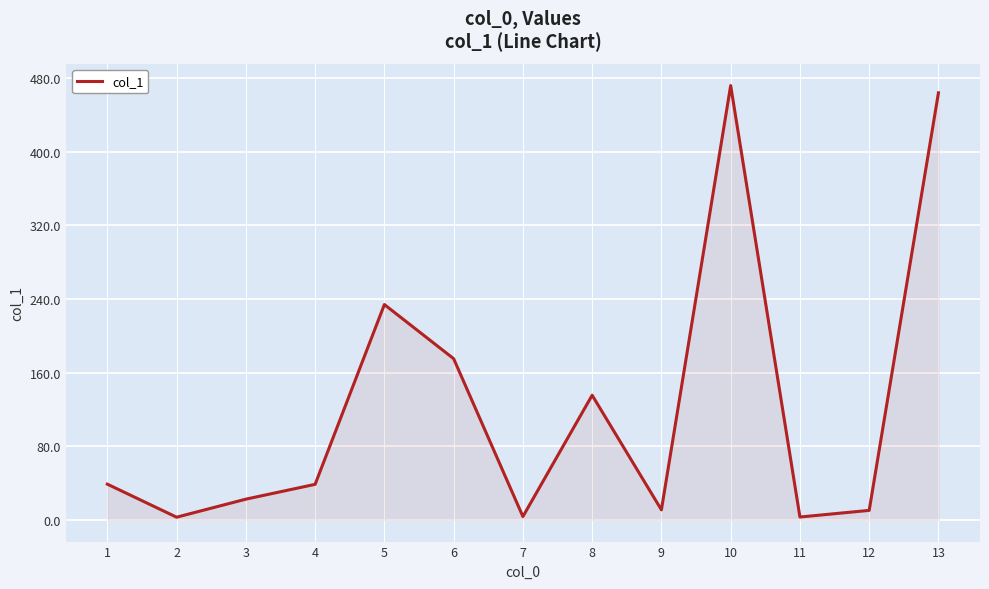

What is the change in value from 1 to 13?

+425.1